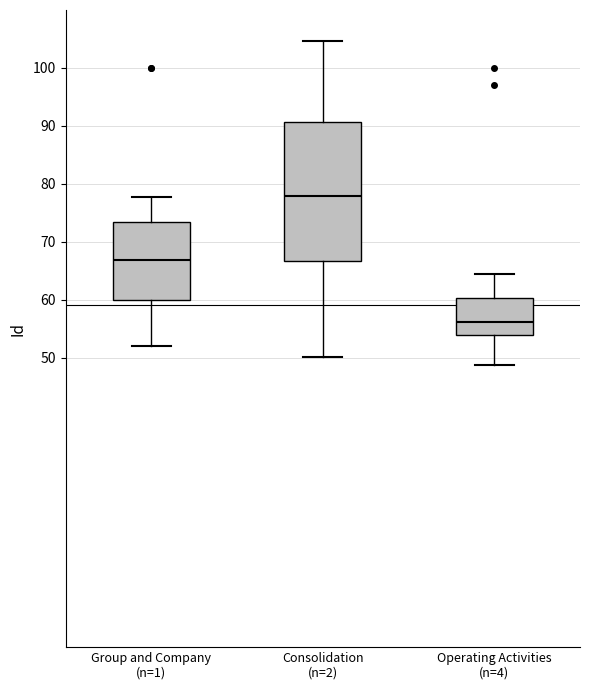

Reading left to right, transcribe this box plot: for each box, give where its median line is, the range the box spans, and where its two whiskers end, as read against the y-axis. The values are not printed on the chart, so give them approximately, as read against the axis.

Group and Company (n=1): median 67, box 60 to 73, whiskers 52 to 78
Consolidation (n=2): median 78, box 67 to 91, whiskers 50 to 105
Operating Activities (n=4): median 56, box 54 to 60, whiskers 49 to 64